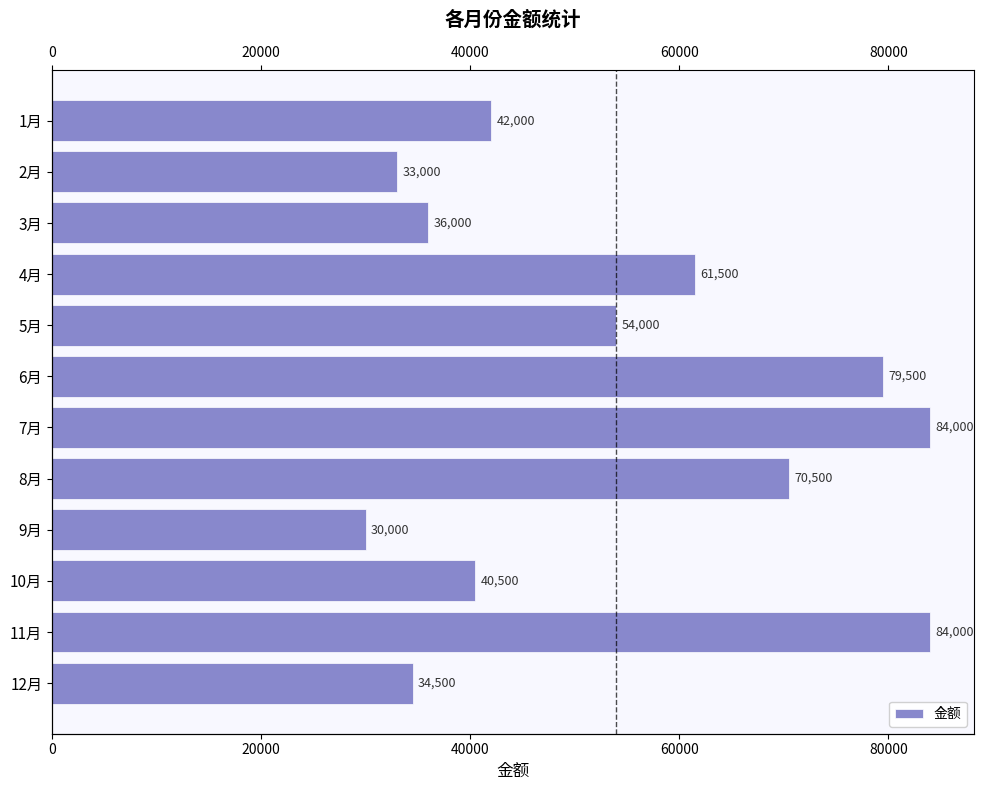

What is the average value?

54125